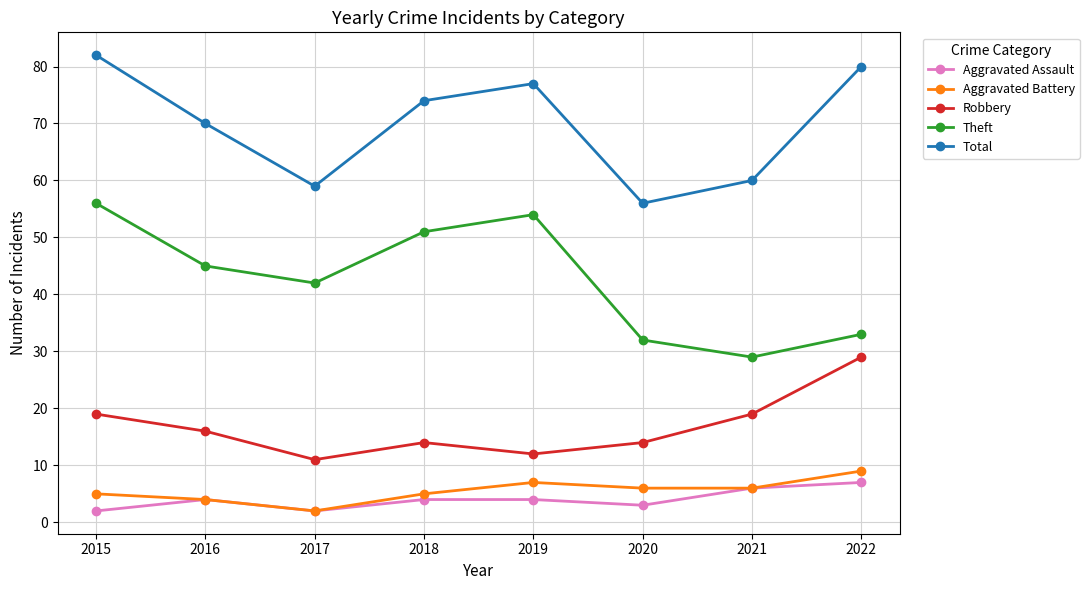

Is it true that Theft equals 32 at 2020?

True